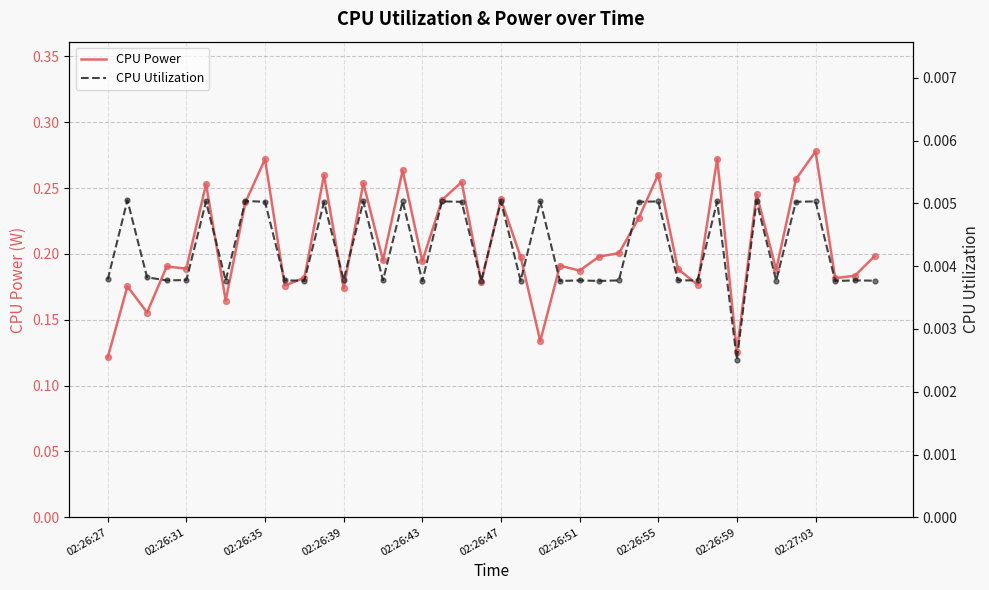

Which series reaches the maximum Y coordinate?

CPU Power